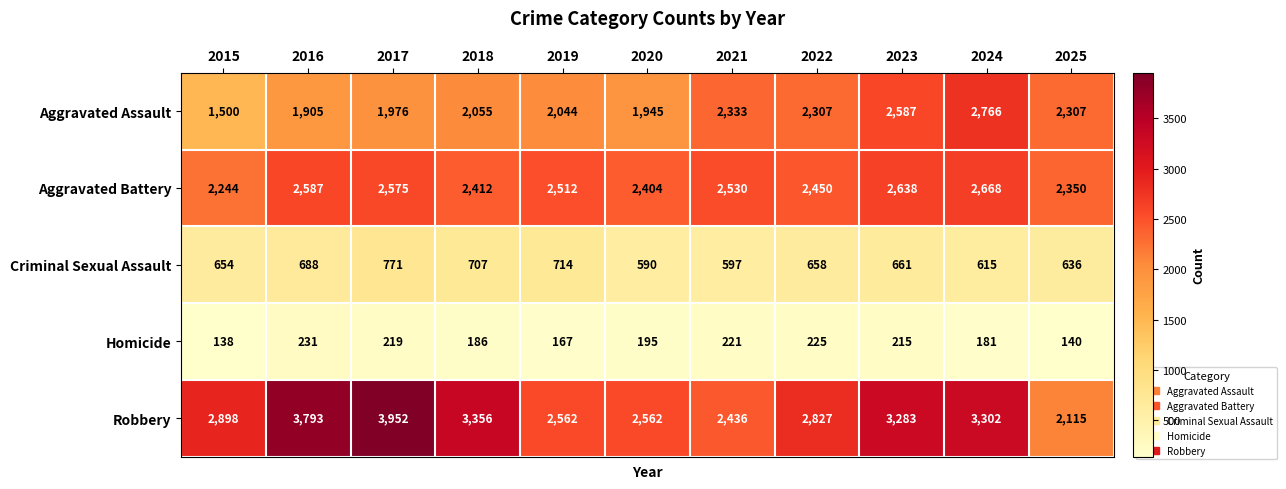

True or false: Aggravated Battery has a value of 2587 at 2016.

True